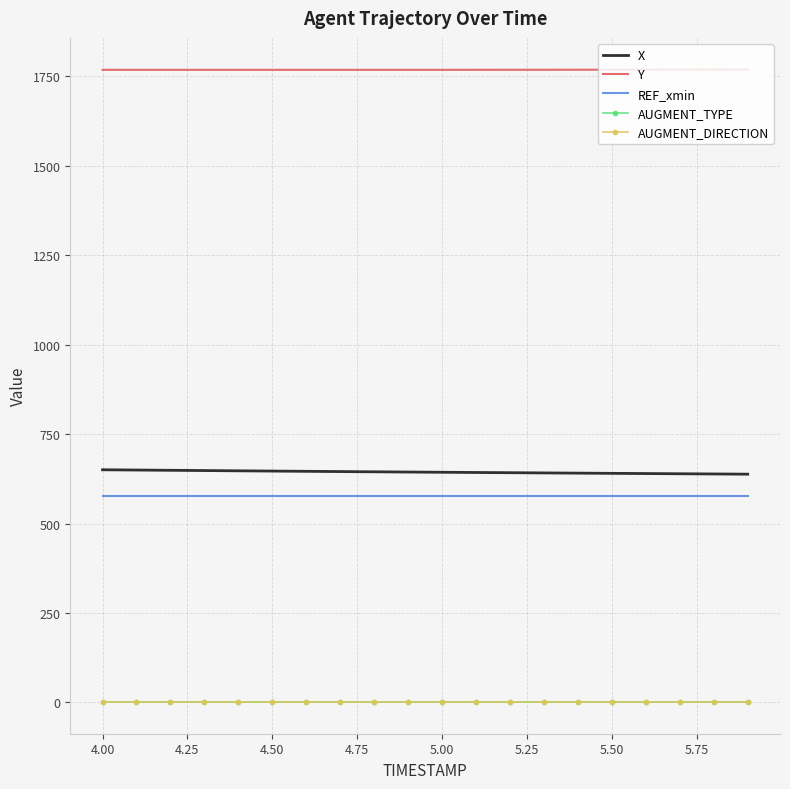

Reading right to left, transcribe all the data shown in this chart.

X: 638.0	638.6	639.2	639.7	640.3	640.9	641.5	642.1	642.7	643.3	644.0	644.6	645.3	646.0	646.7	647.4	648.1	648.8	649.6	650.3
Y: 1769.0	1768.8	1768.7	1768.6	1768.5	1768.4	1768.3	1768.2	1768.2	1768.1	1768.1	1768.1	1768.1	1768.1	1768.1	1768.1	1768.1	1768.1	1768.1	1768.2
REF_xmin: 577.9	577.9	577.9	577.9	577.9	577.9	577.9	577.9	577.9	577.9	577.9	577.9	577.9	577.9	577.9	577.9	577.9	577.9	577.9	577.9
AUGMENT_TYPE: 1.0	1.0	1.0	1.0	1.0	1.0	1.0	1.0	1.0	1.0	1.0	1.0	1.0	1.0	1.0	1.0	1.0	1.0	1.0	1.0
AUGMENT_DIRECTION: 1.0	1.0	1.0	1.0	1.0	1.0	1.0	1.0	1.0	1.0	1.0	1.0	1.0	1.0	1.0	1.0	1.0	1.0	1.0	1.0